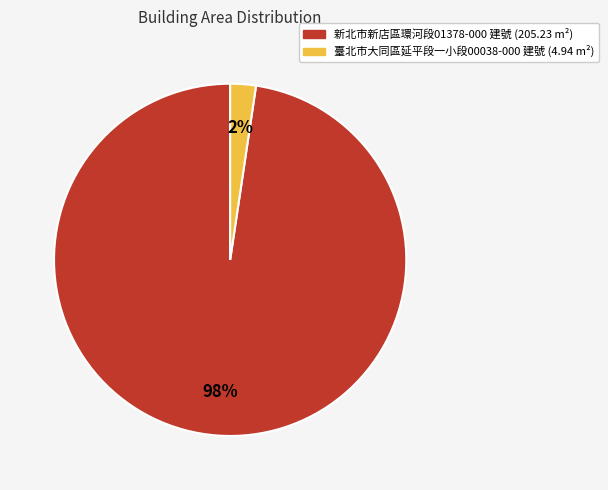

Is there a majority slice in this chart?

Yes